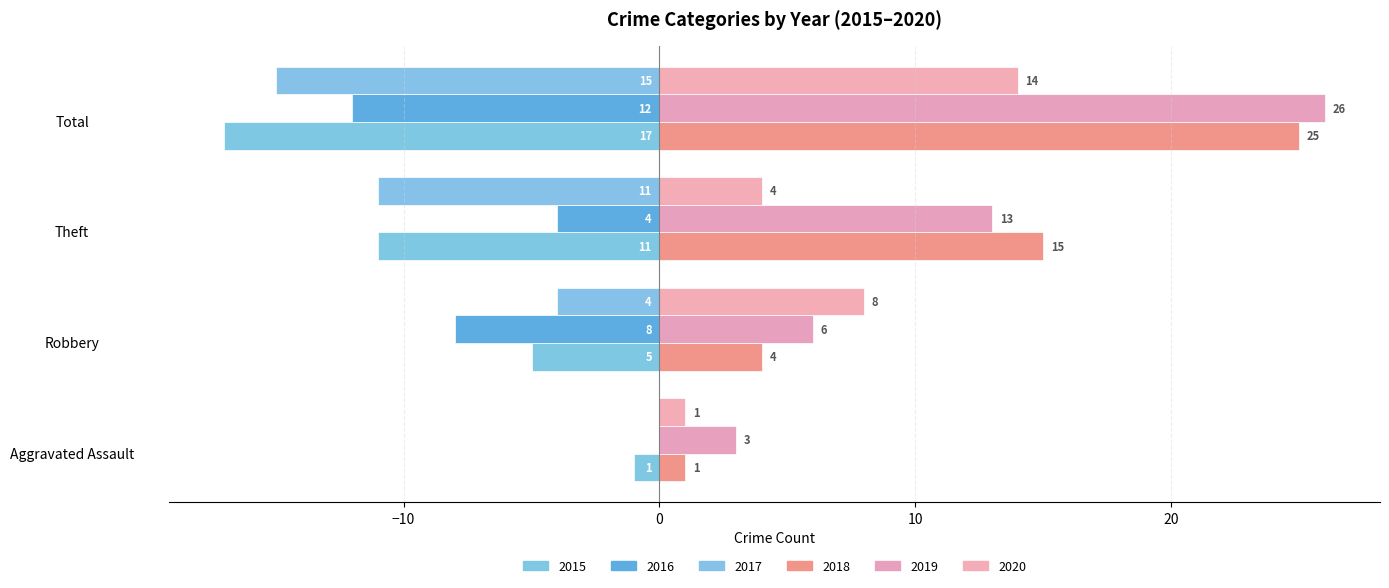

How many distinct data groups are displayed?

6